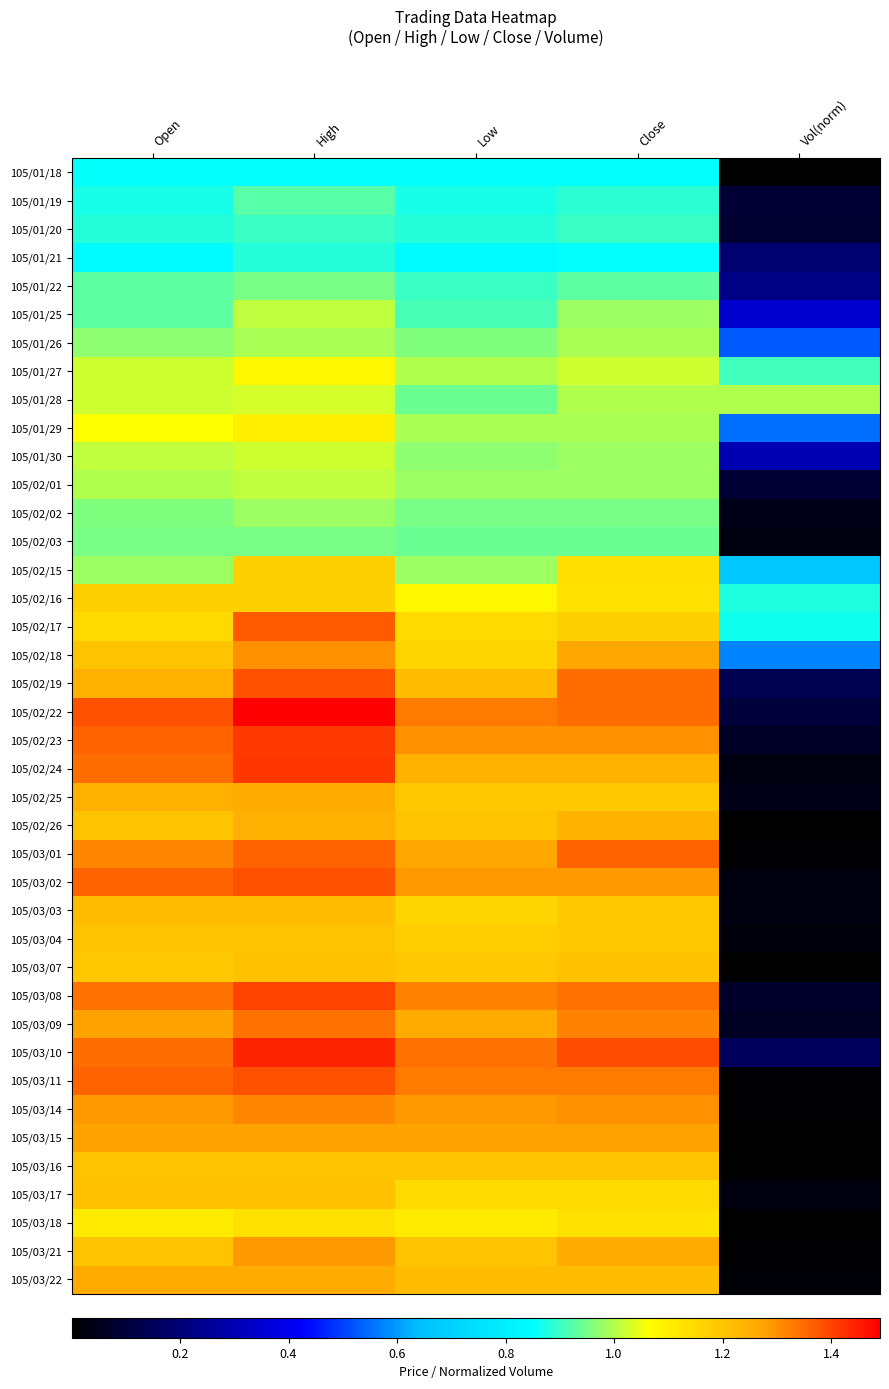

At which category does the chart reach its minimum across all series?

Vol(norm)